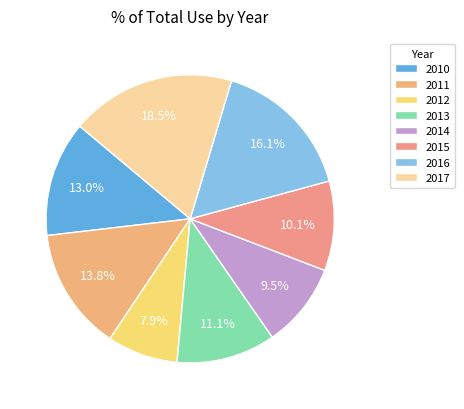

Count the number of slices in the pie.

8